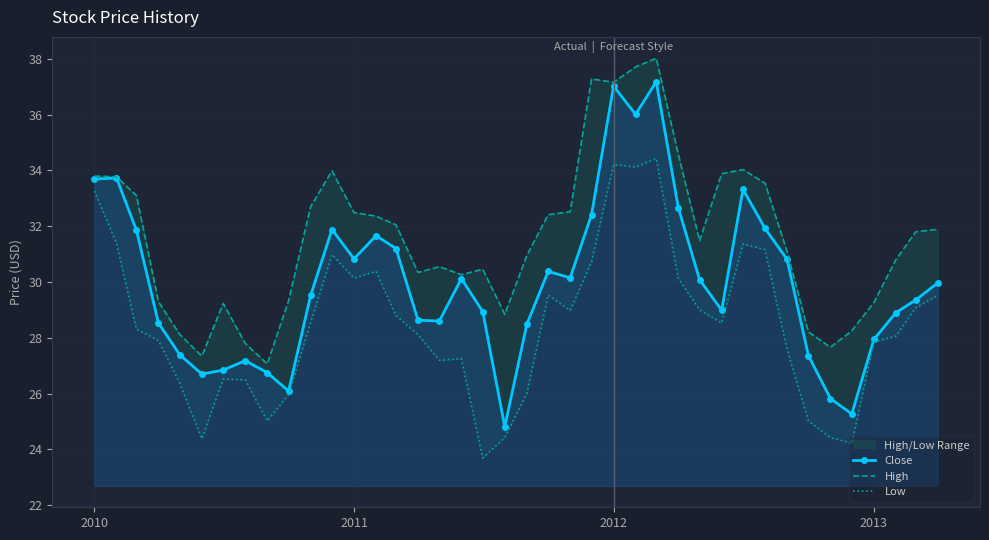

What is the minimum value for Close?

24.8